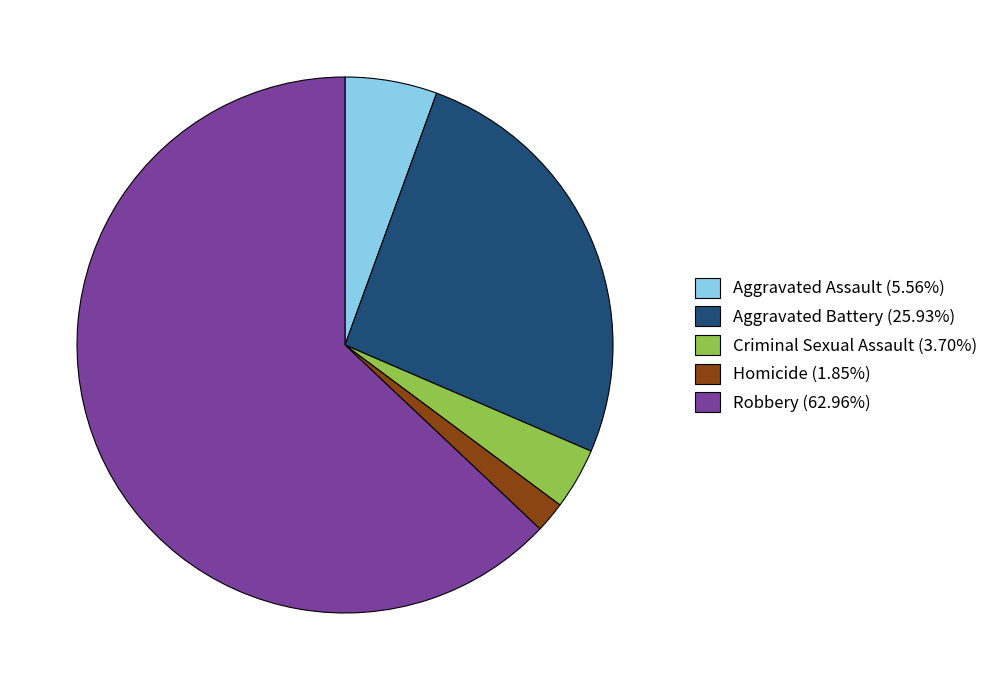

Which category accounts for the majority?

Robbery